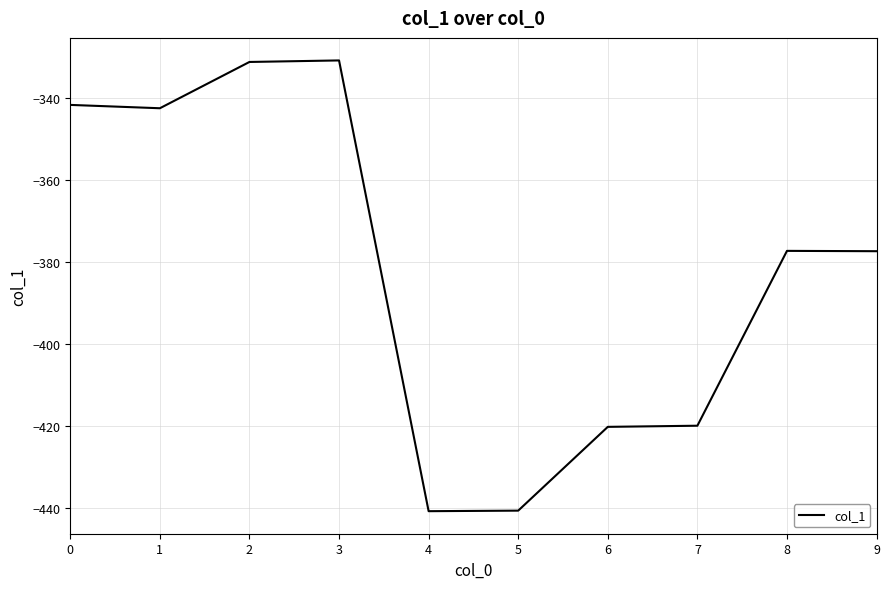

What is the smallest value displayed?

-440.8